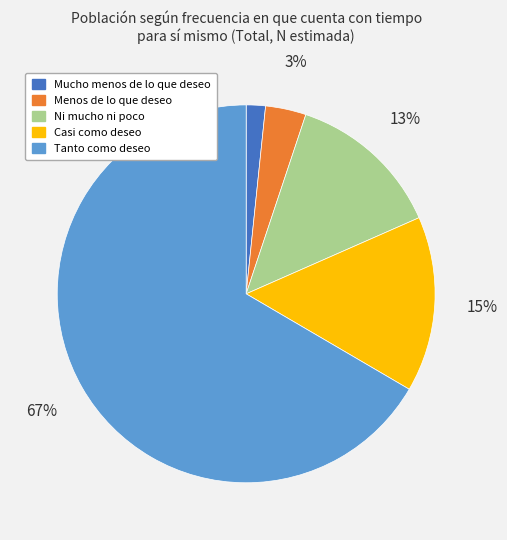

To the nearest percent, what is the average slice percentage?

20%